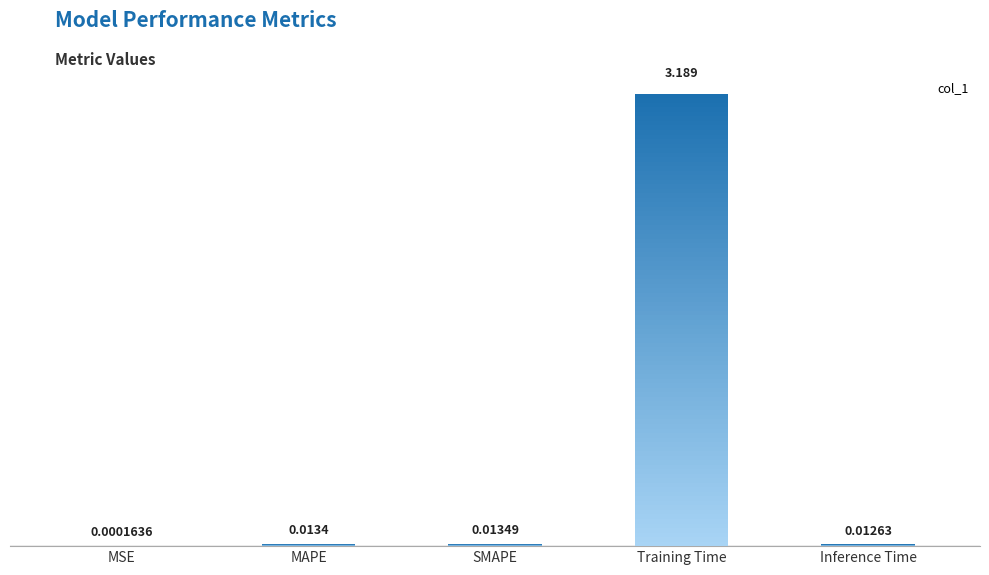

How many bars are there in total?

5